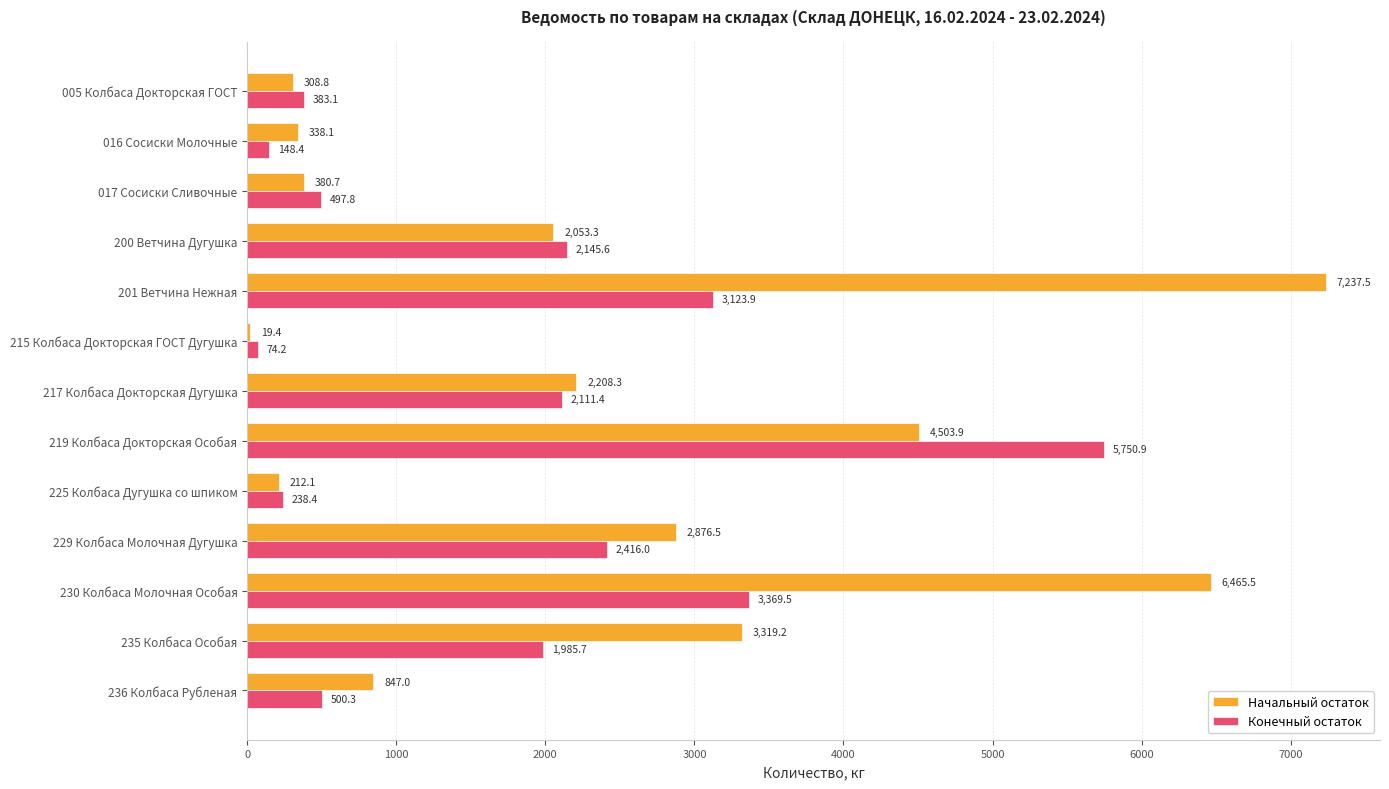

What is the approximate value of Начальный остаток at 229 Колбаса Молочная Дугушка?

2876.5